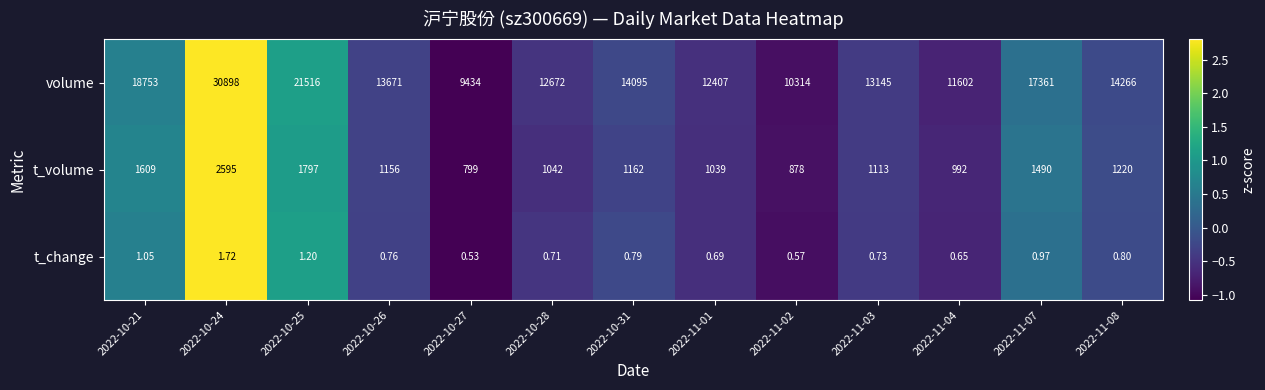

At which category is the sum across all series the highest?

2022-10-24